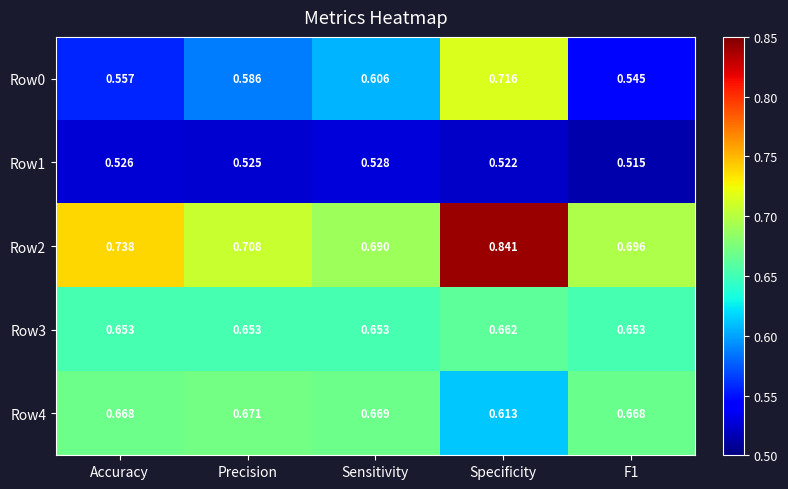

At Accuracy, list the series in order from smallest to largest.

Row1, Row0, Row3, Row4, Row2